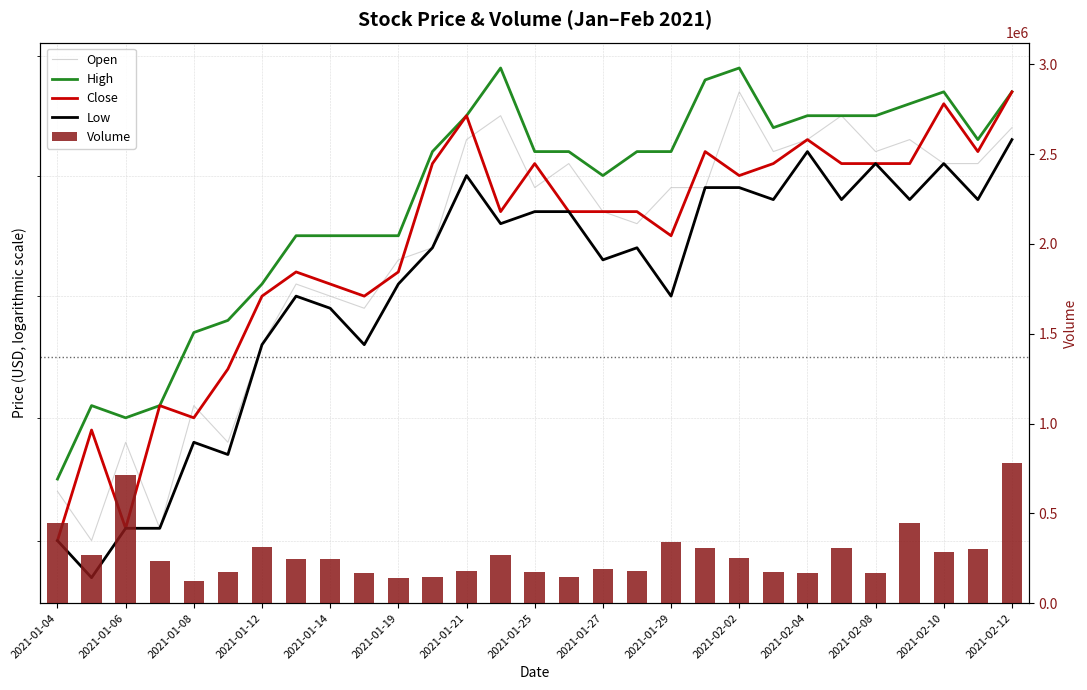

What is the difference between the highest and lowest values at 25?

446589.0